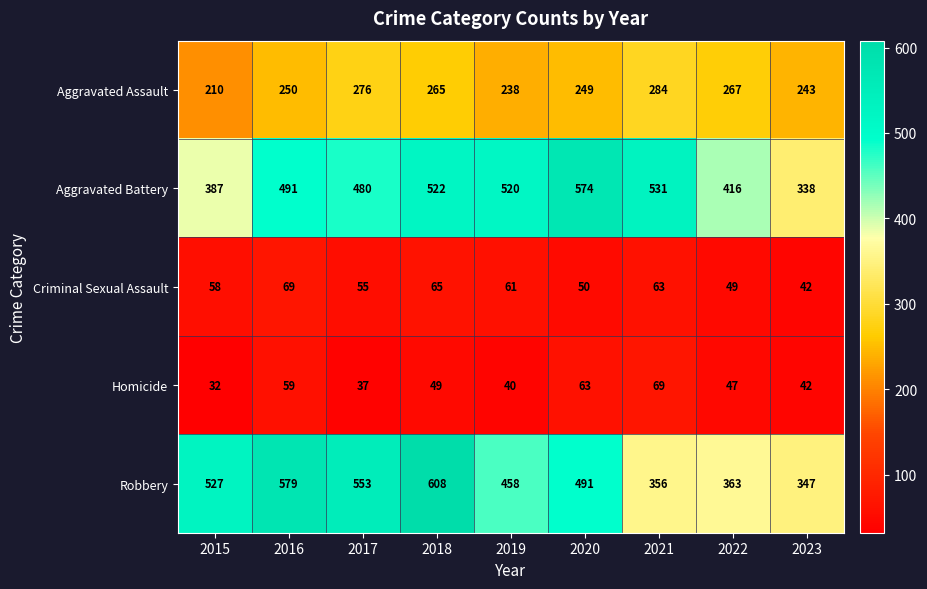

What is the difference between the maximum and second lowest values in the Robbery series?

252